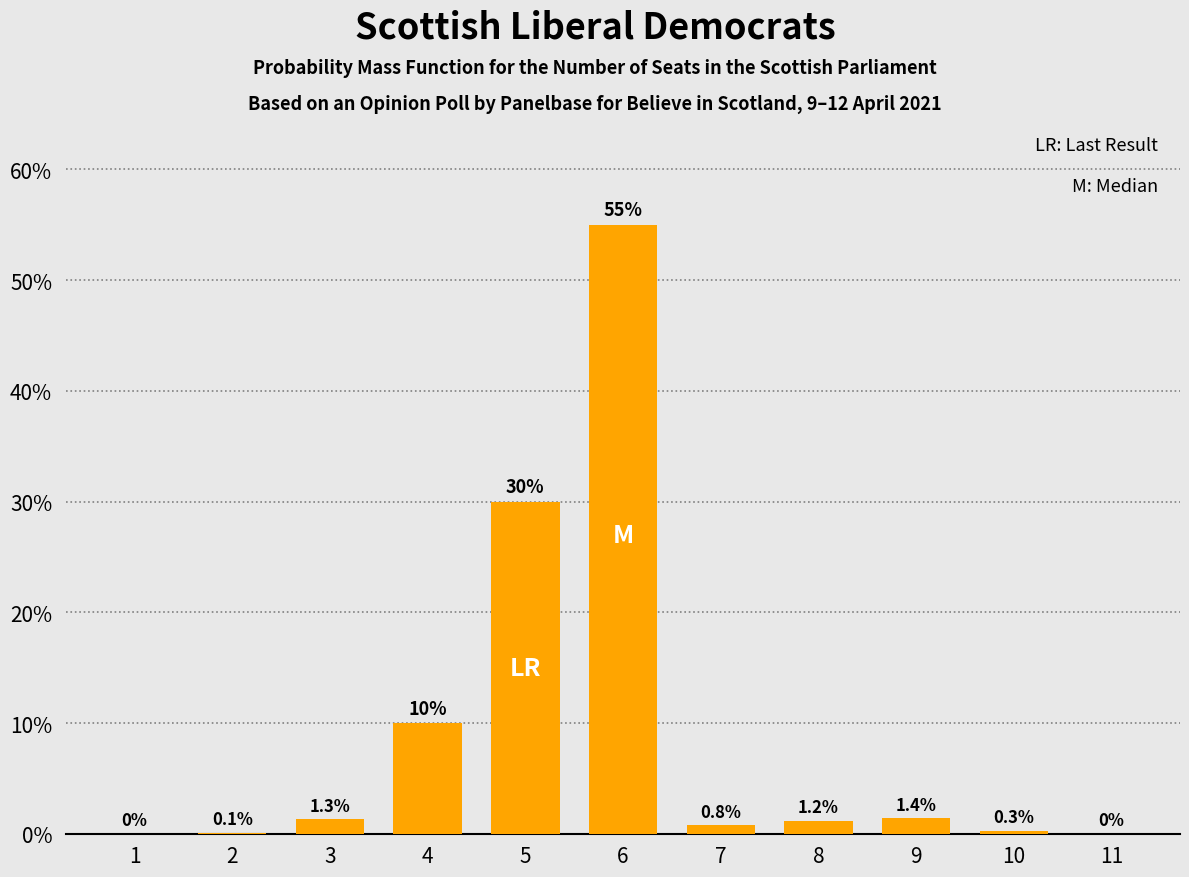

Reading left to right, extract all data points from this chart.

1=0.0	2=0.1	3=1.3	4=10.0	5=30.0	6=55.0	7=0.8	8=1.2	9=1.4	10=0.3	11=0.0